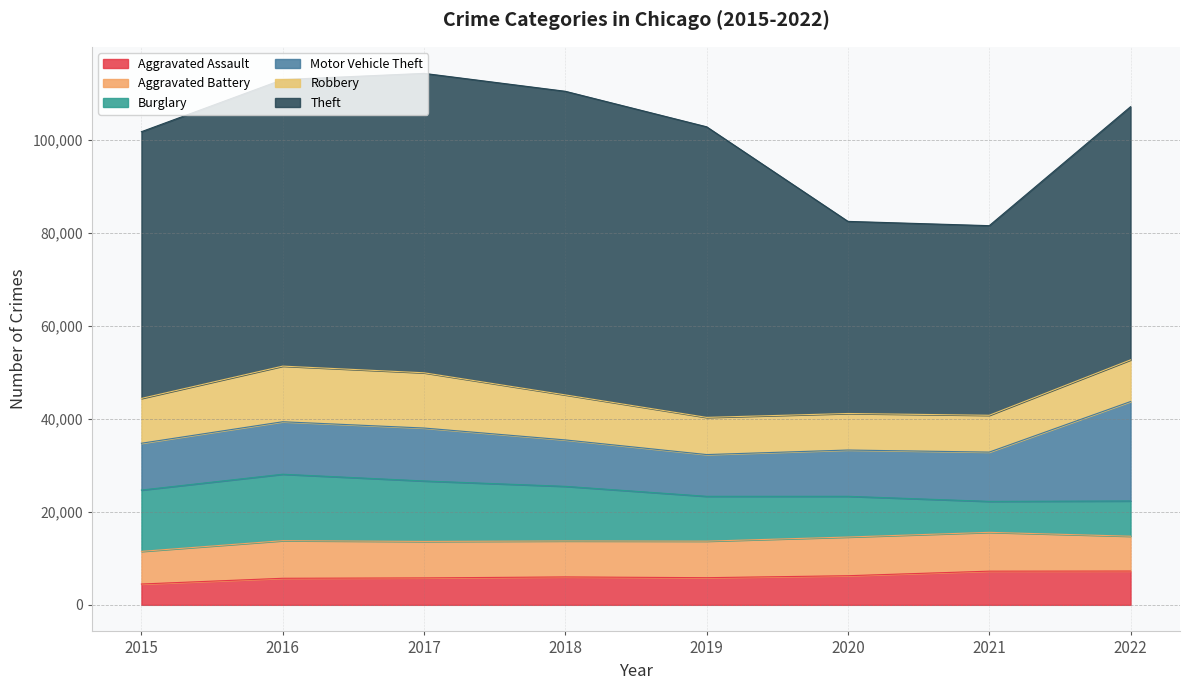

Count the number of categories in the chart.

8